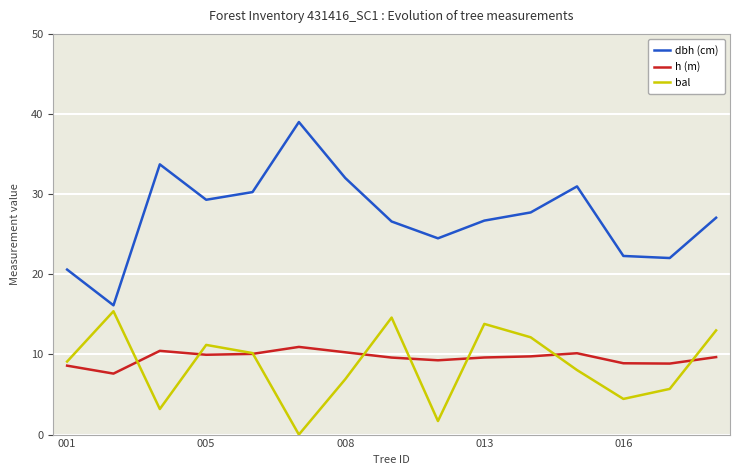

What is the sum of the h (m) values at 016 and 008?

19.2